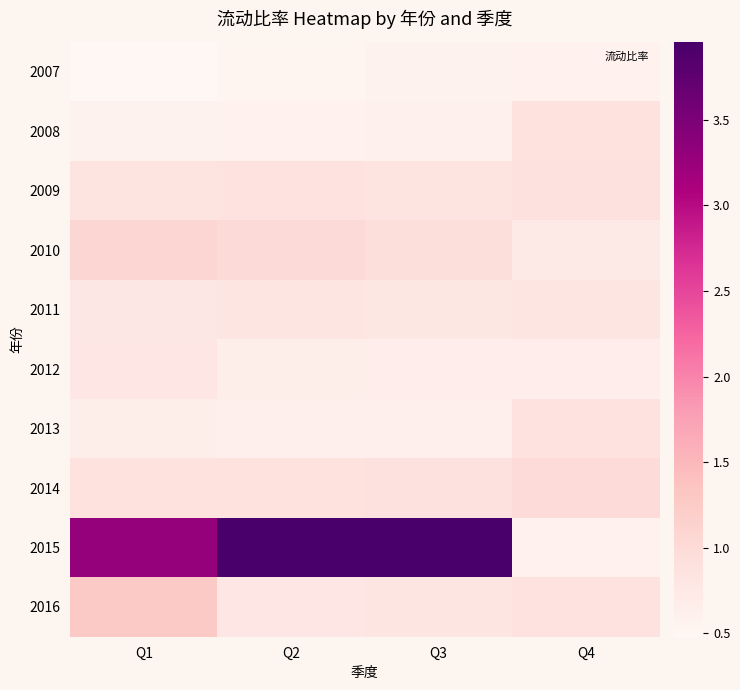

What is the difference between the highest and lowest values at Q3?

3.4